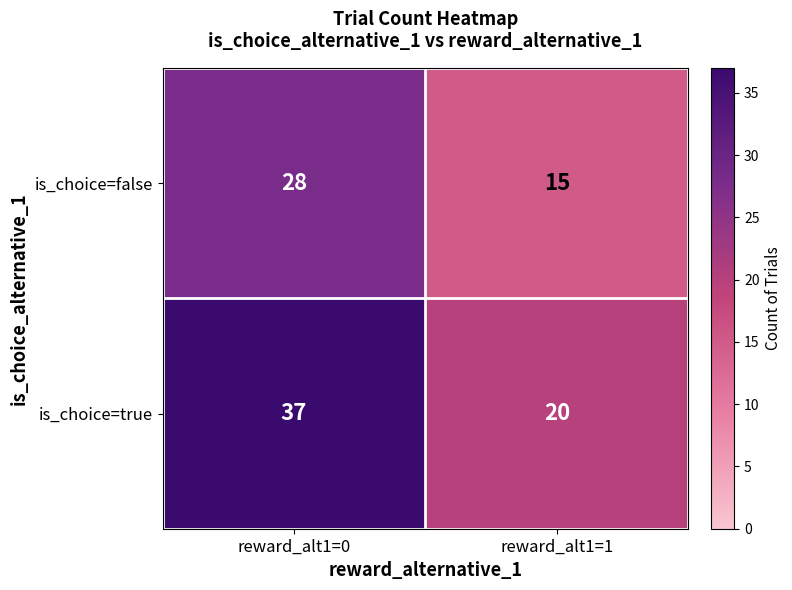

At which category is the sum across all series the highest?

reward_alt1=0